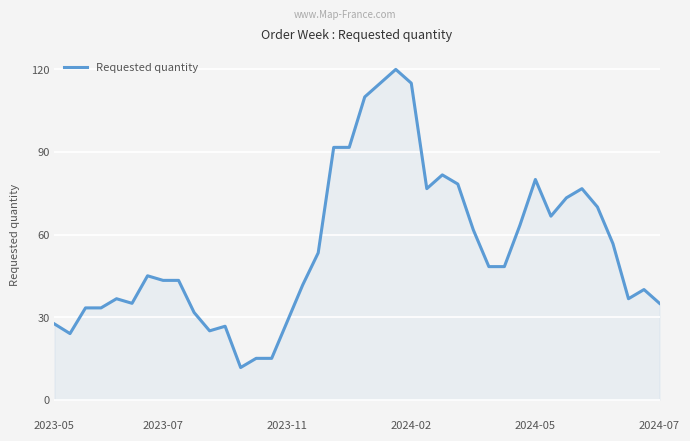

What is the difference between the maximum and minimum values?

108.3